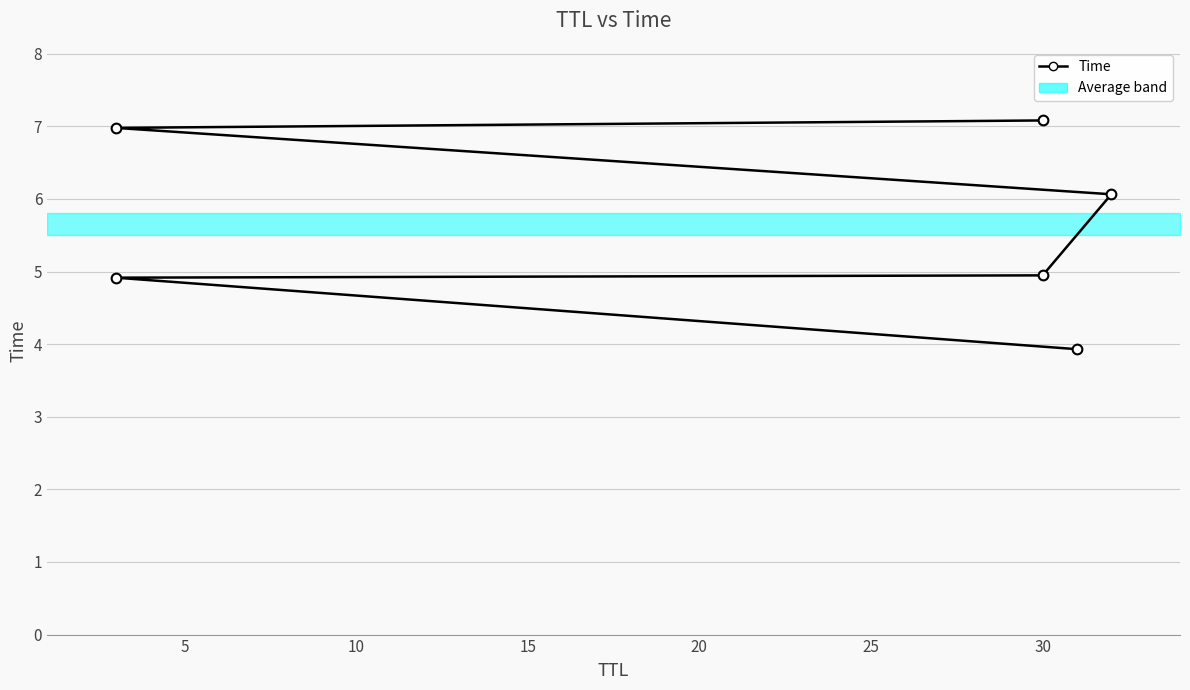

How many lines are shown in the chart?

1